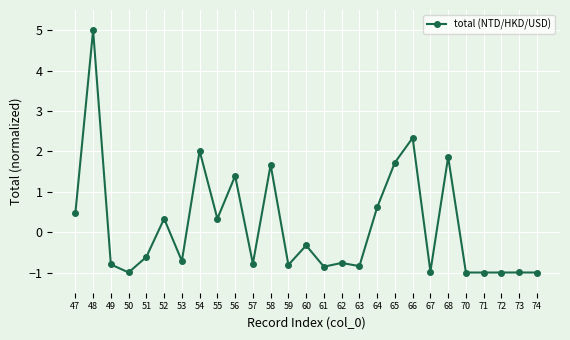

What is the minimum value shown in the chart?

-1.0